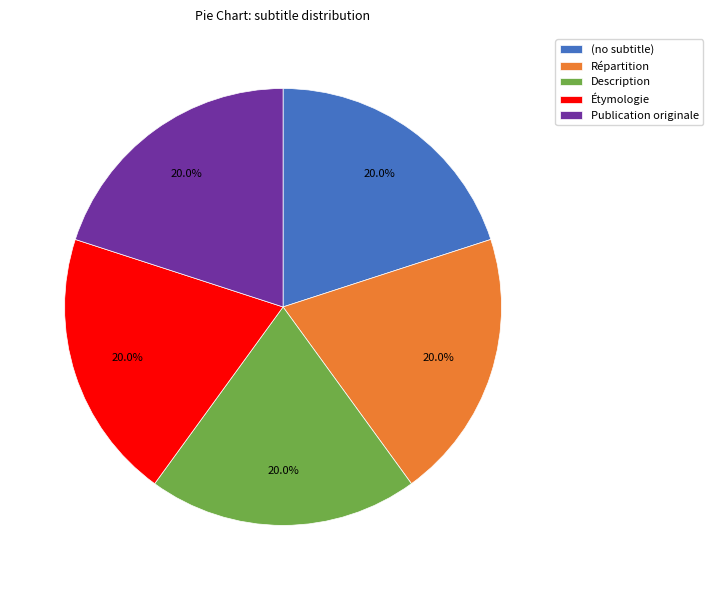

What is the ratio of the value at Étymologie to the value at (no subtitle)?

1.0